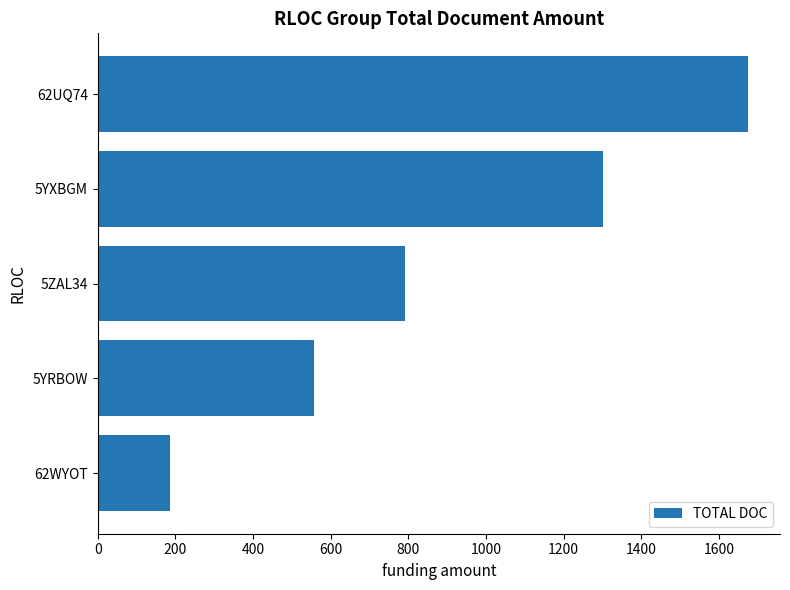

Reading top to bottom, extract all data points from this chart.

62UQ74=1674	5YXBGM=1302	5ZAL34=791	5YRBOW=558	62WYOT=186